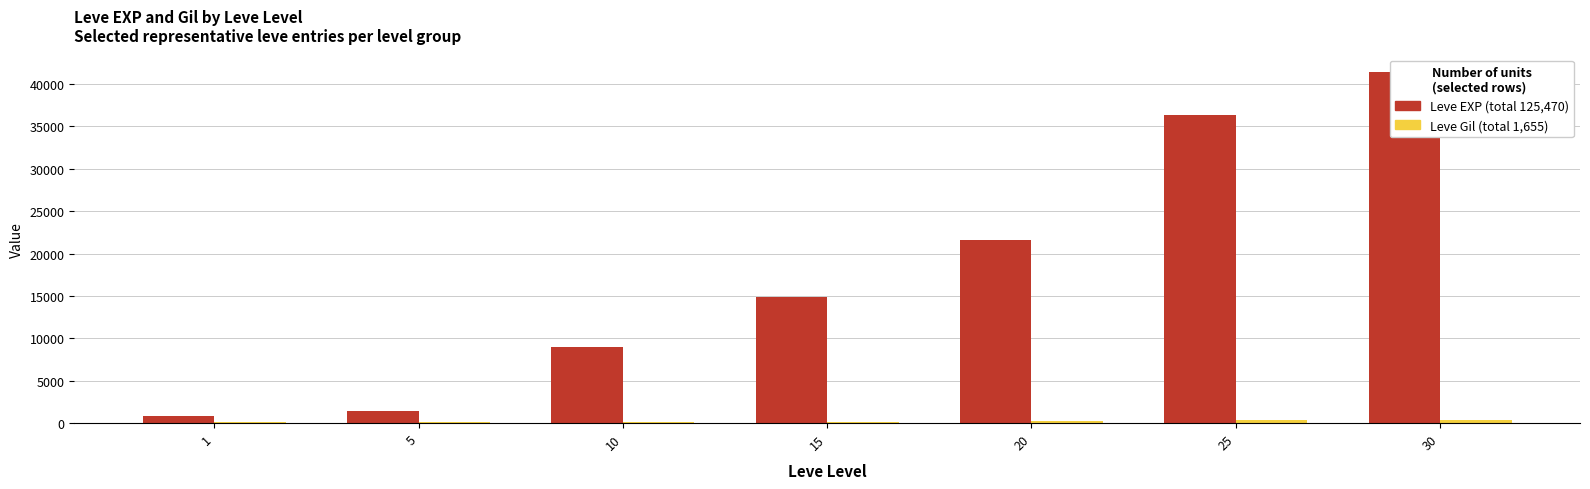

At which category does the chart reach its peak across all series?

30